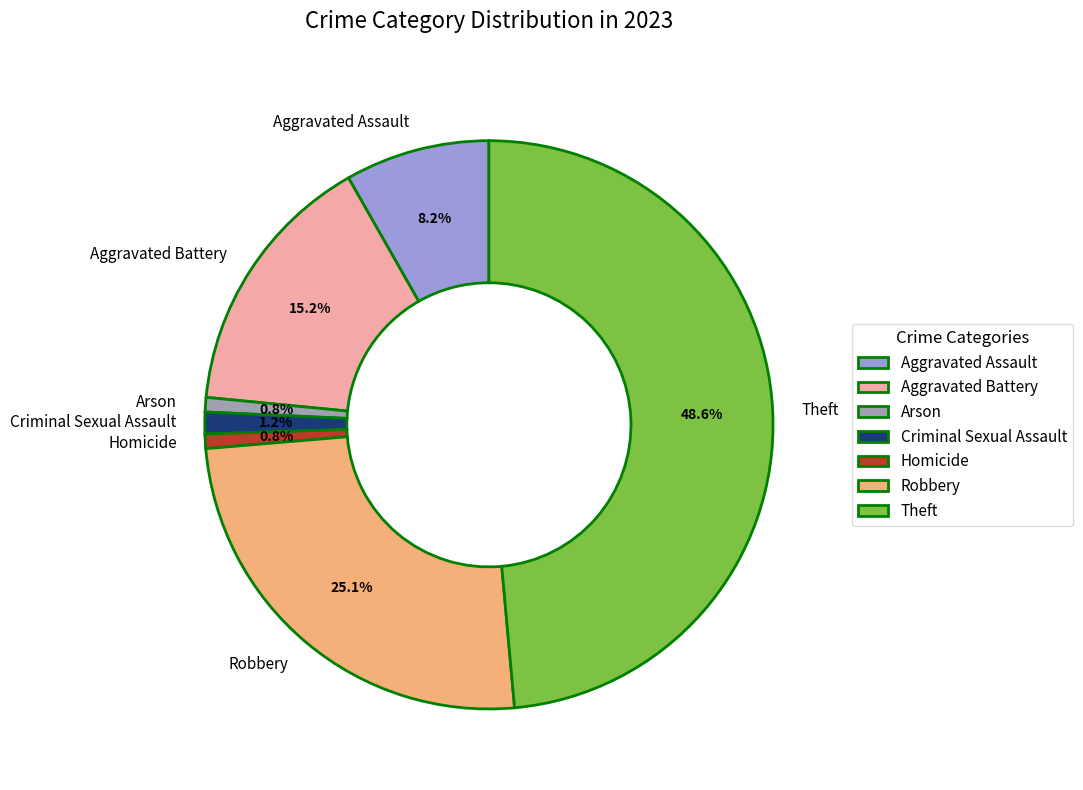

Count the number of slices in the pie.

7